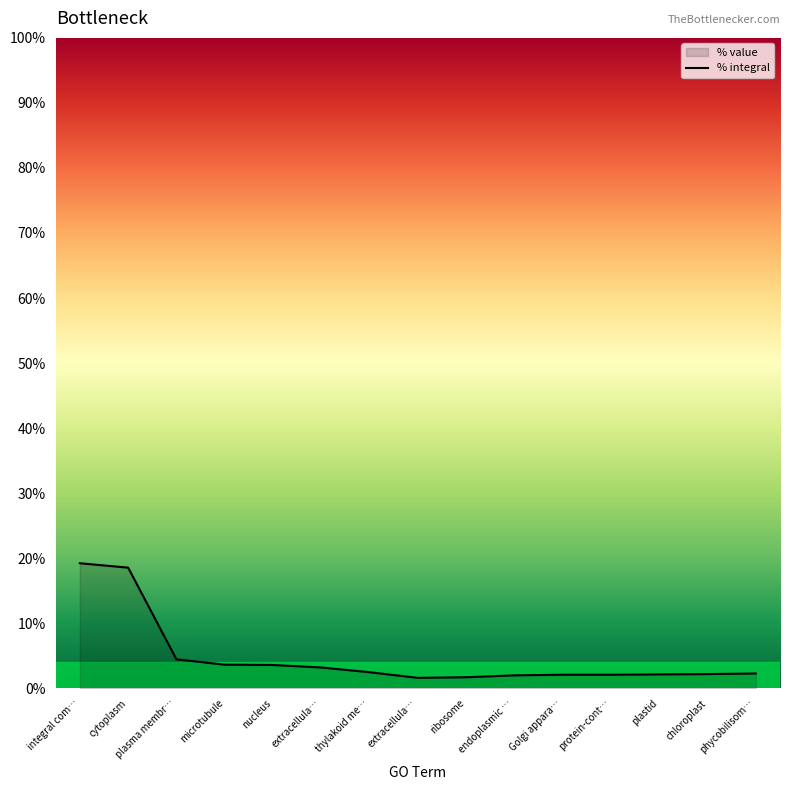

What is the difference between the maximum and second lowest values?

17.5